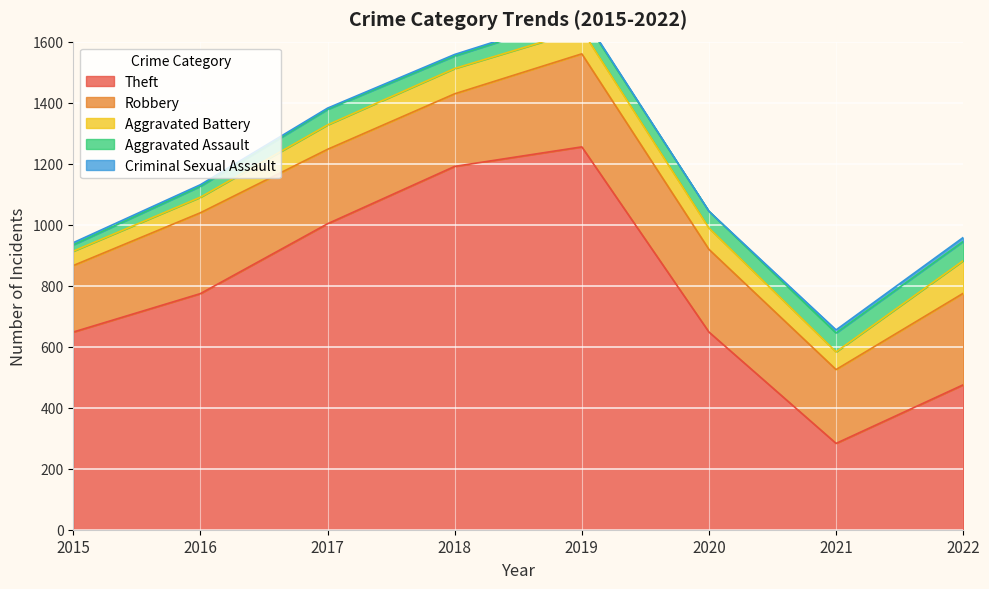

What value does the Aggravated Battery series have at 2022, to the nearest 10?

110